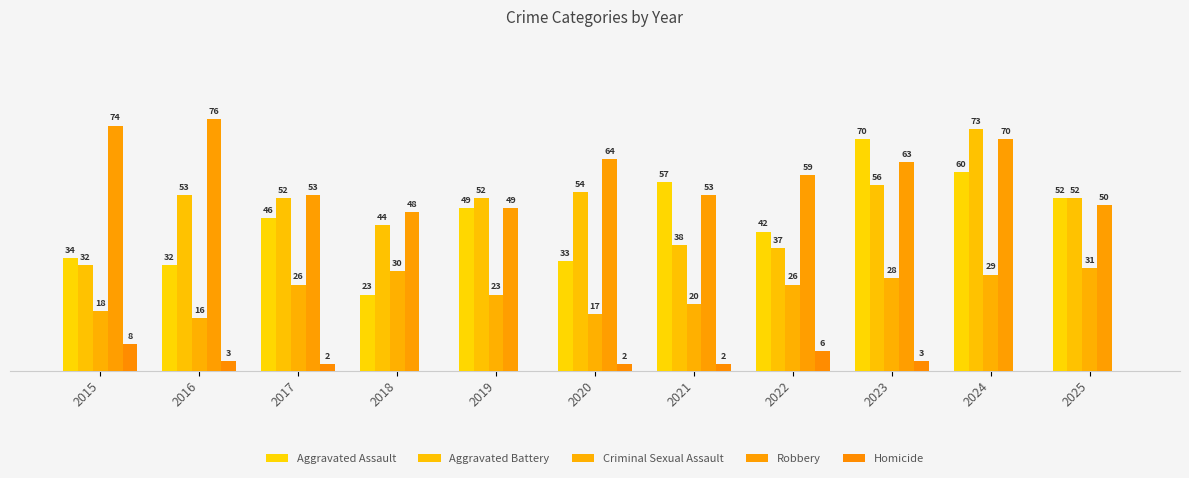

Which category has the lowest value in the Homicide series?

2018